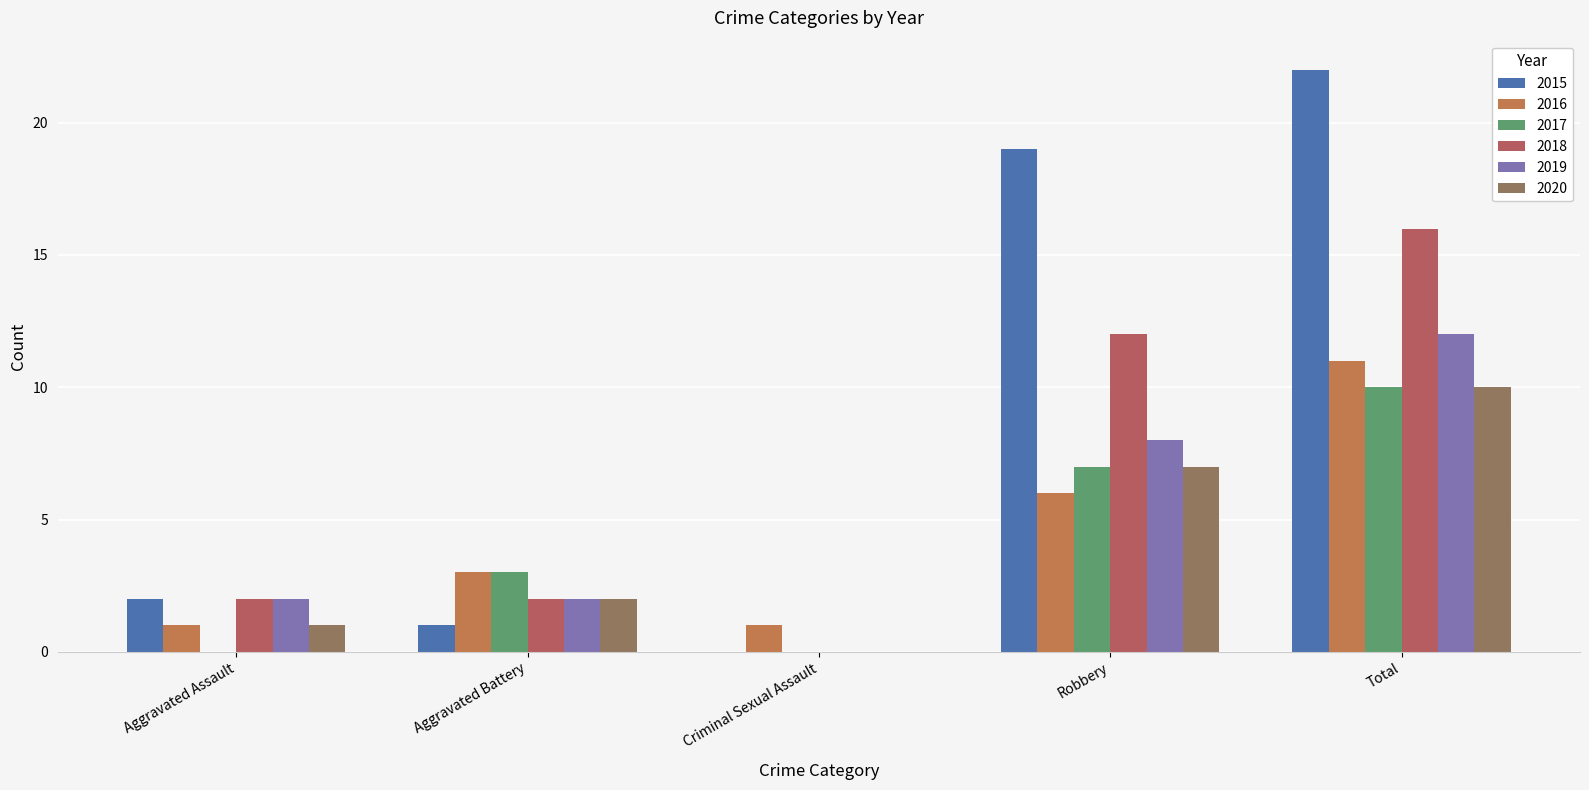

What is the label of the 2nd bar from the right?

Robbery